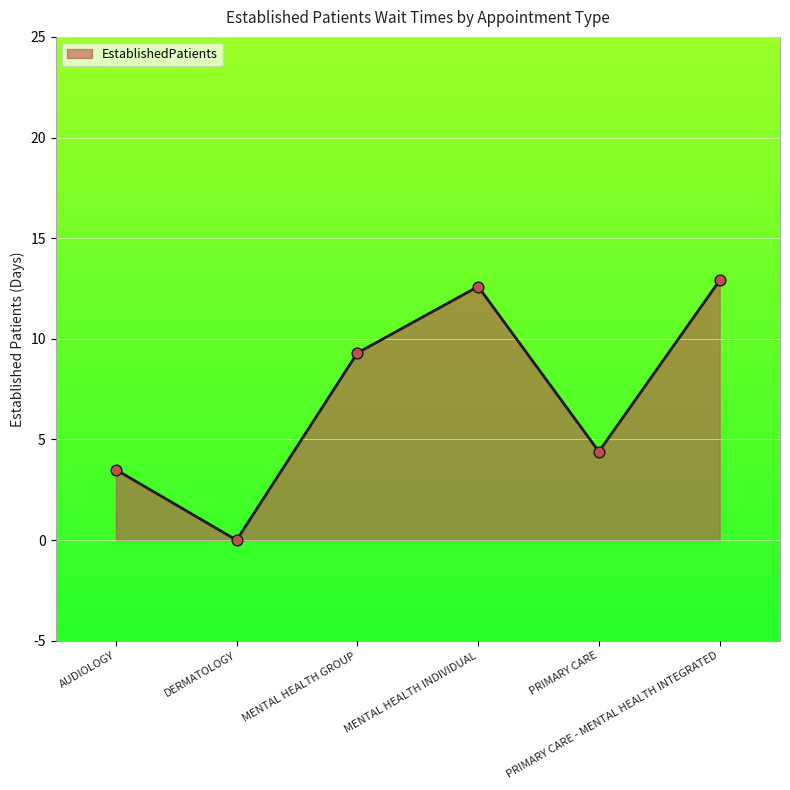

What is the change in value from PRIMARY CARE to PRIMARY CARE - MENTAL HEALTH INTEGRATED?

+8.5